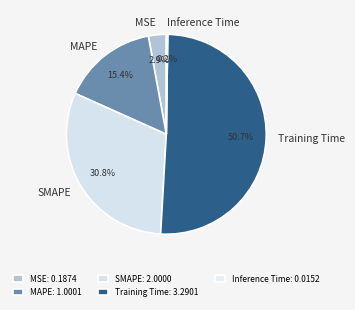

Is there any slice that represents more than half of the pie?

Yes